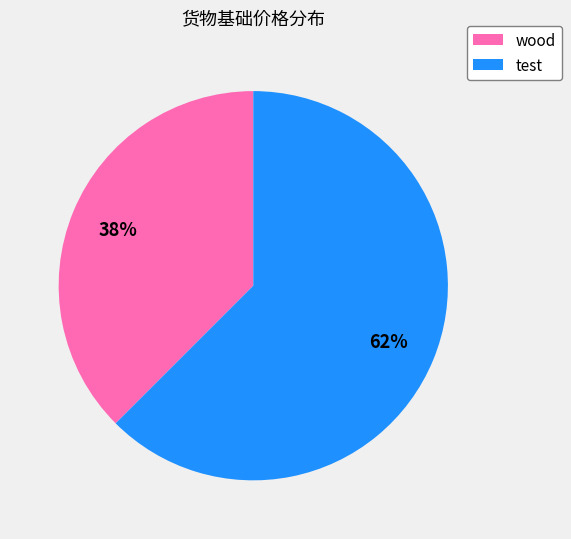

Is test the majority of the pie?

Yes